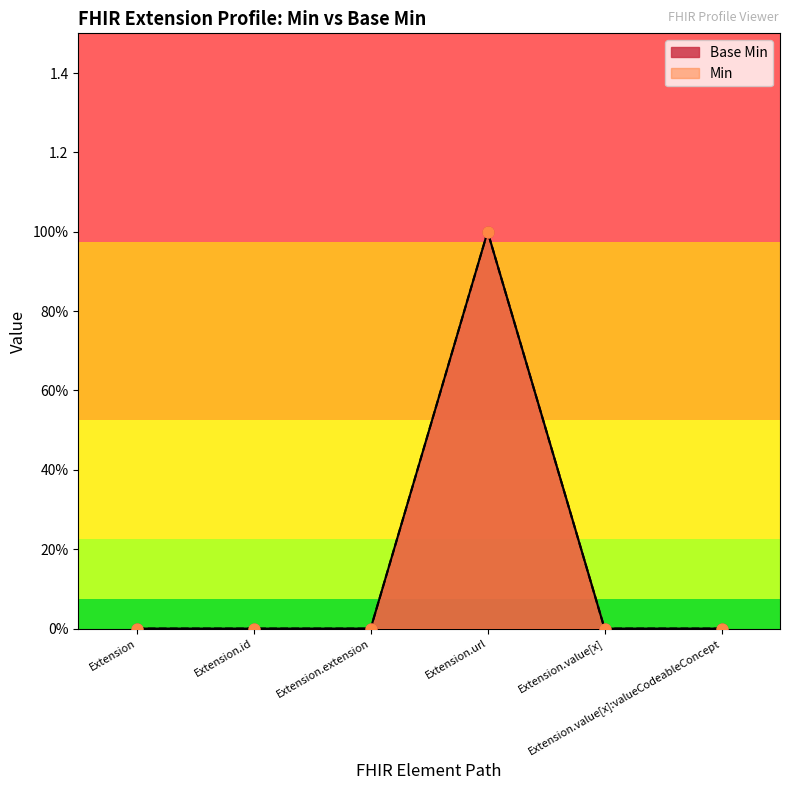

What is the change in value from Extension.url to Extension.value[x]:valueCodeableConcept?

-1